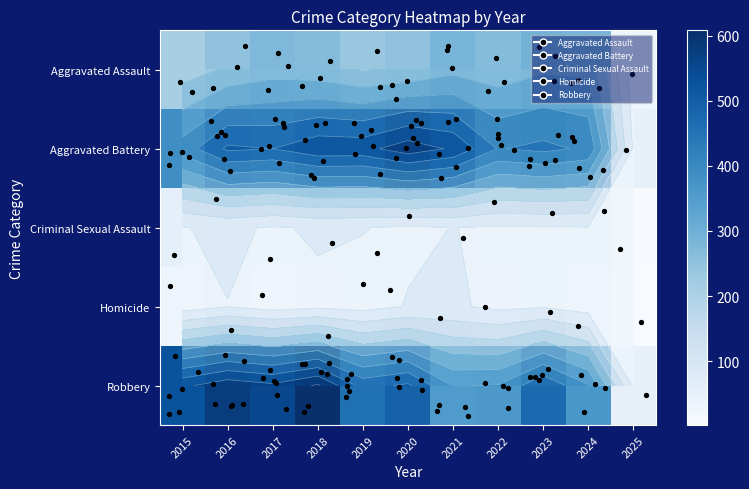

What is the average value of the Robbery series?

439